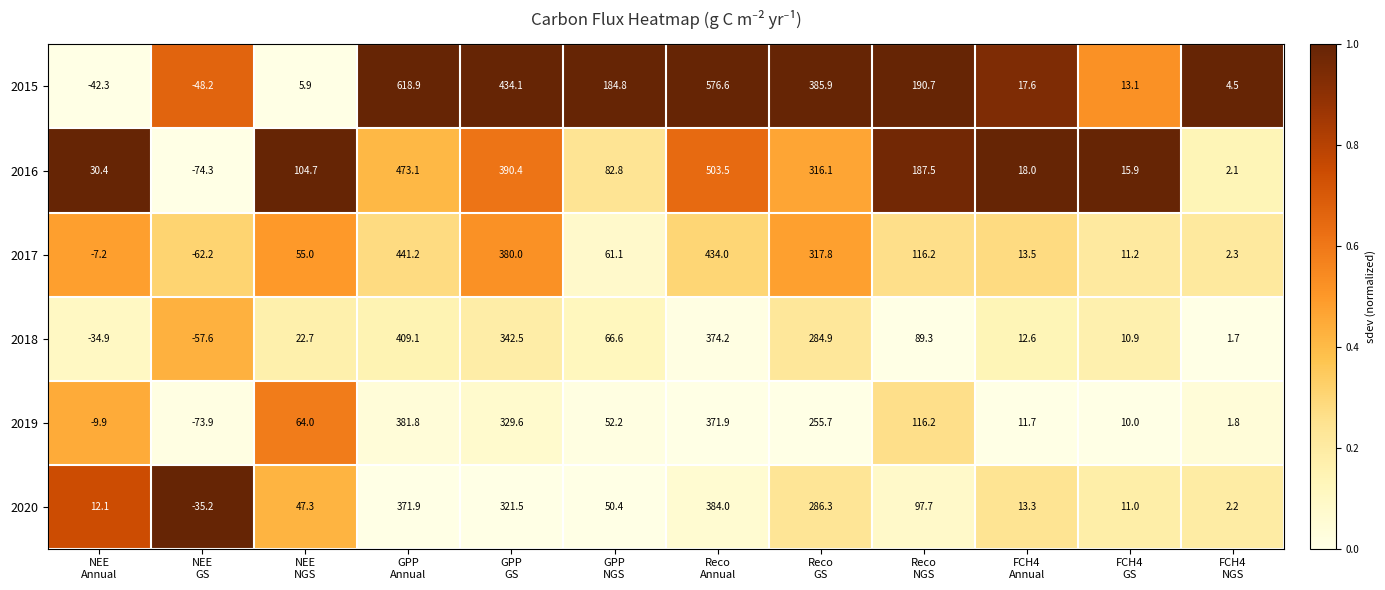

Between NEE
Annual and FCH4
GS, which series saw the biggest shift?

2015